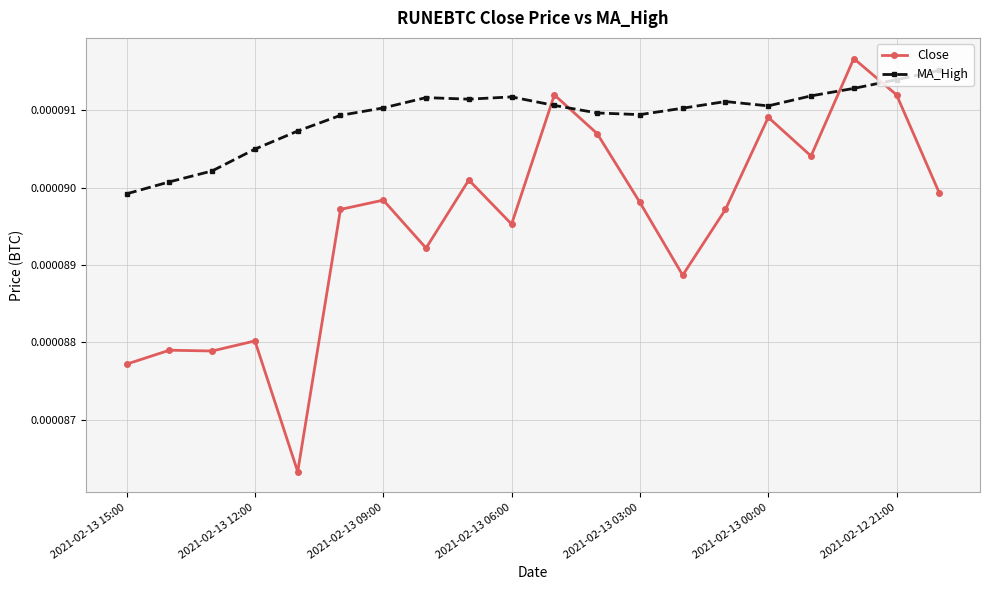

Which series has the widest spread of values?

Close